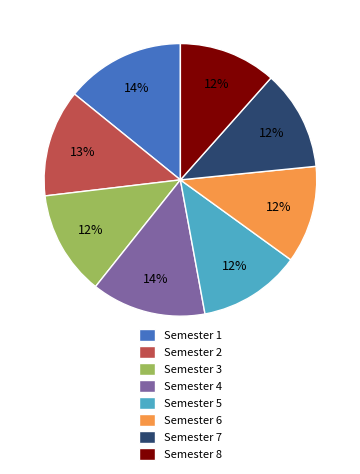

To the nearest percent, what is the combined percentage of Semester 1 and Semester 5?

26%